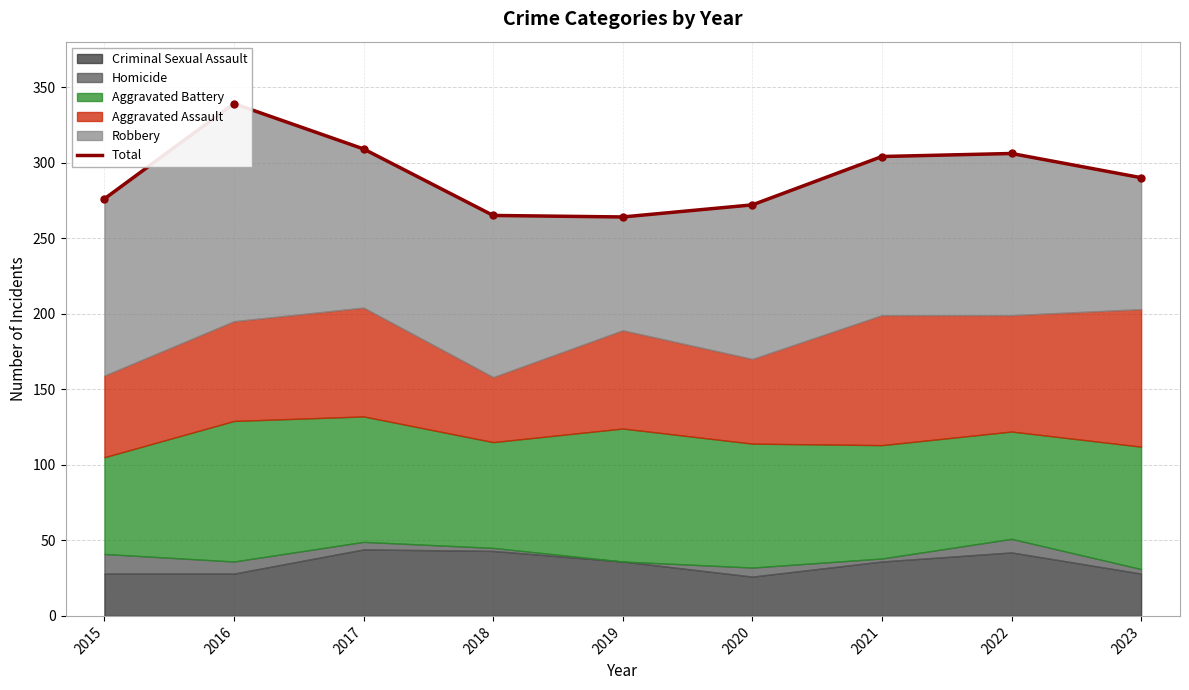

What is the average value?

292